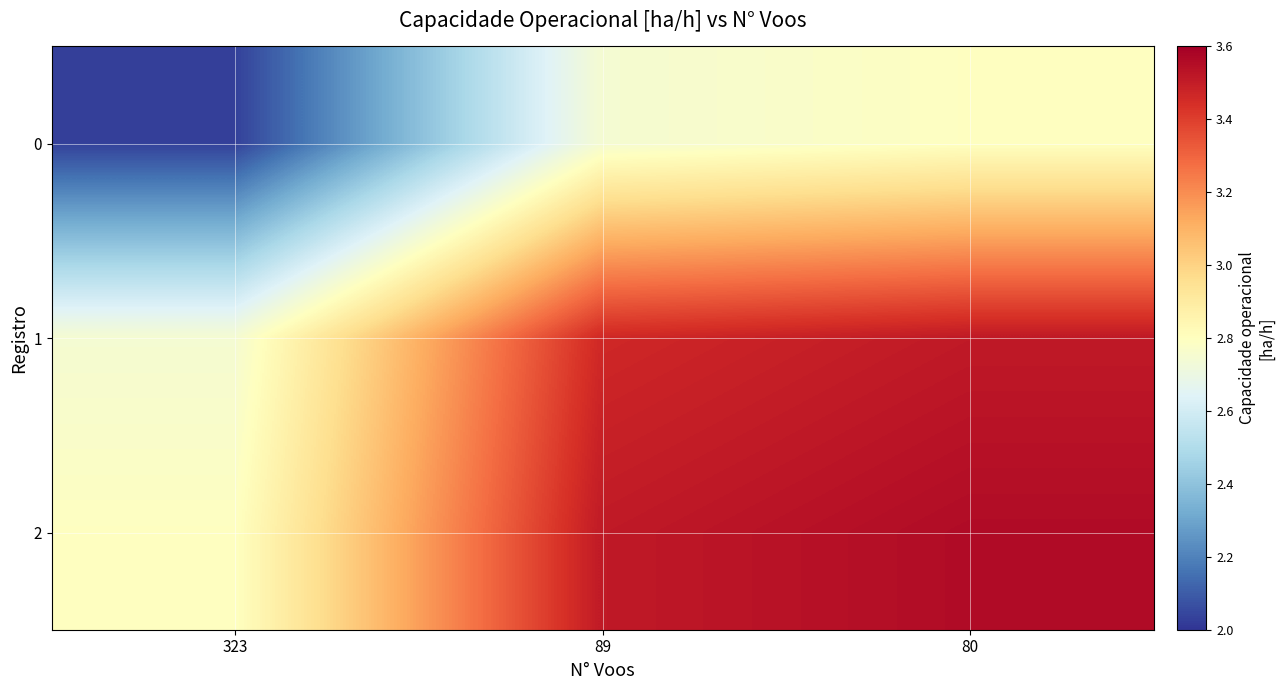

What is the greatest value displayed?

3.6